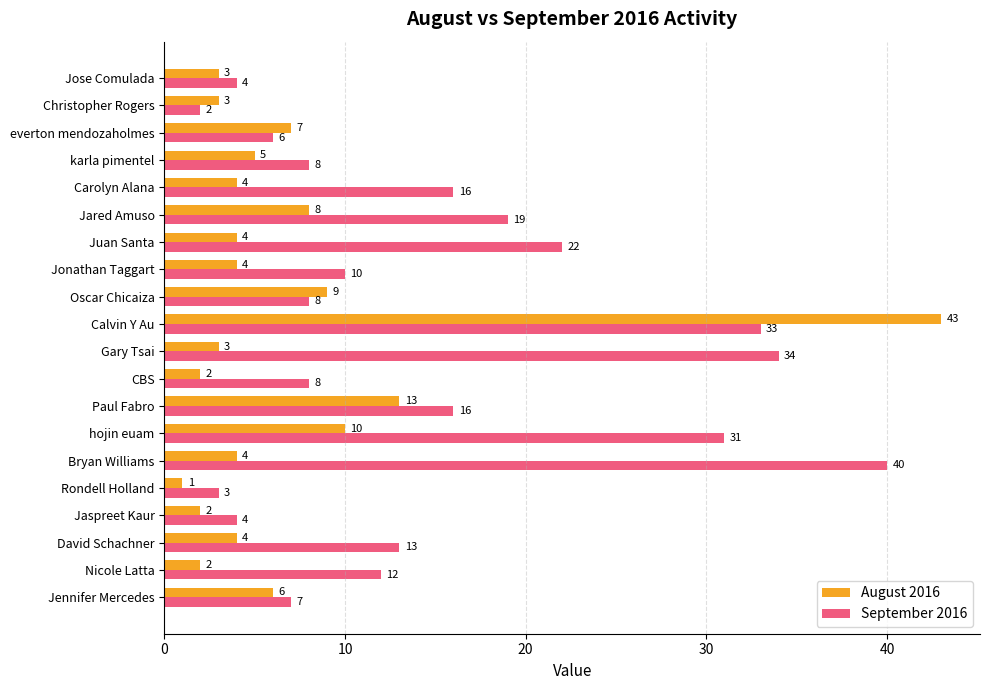

What are all the series names shown in the legend?

August 2016, September 2016